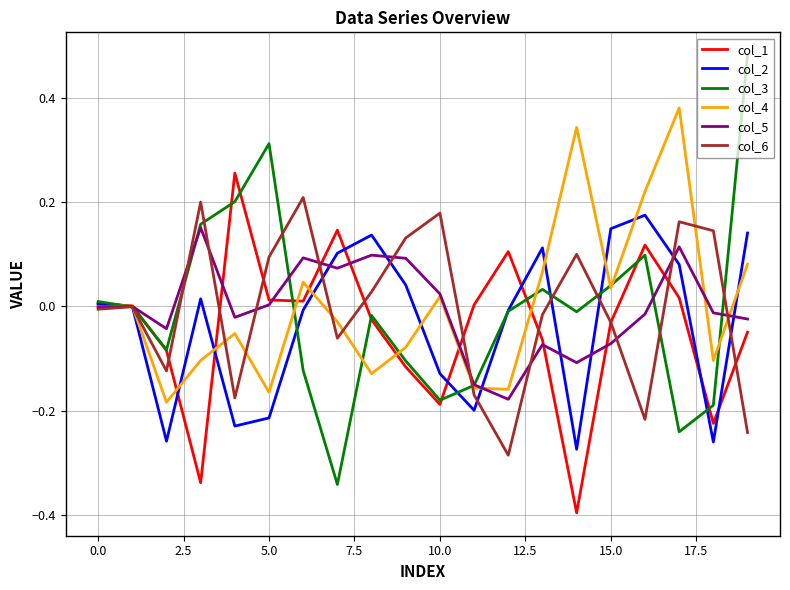

Which series has the widest spread of values?

col_3